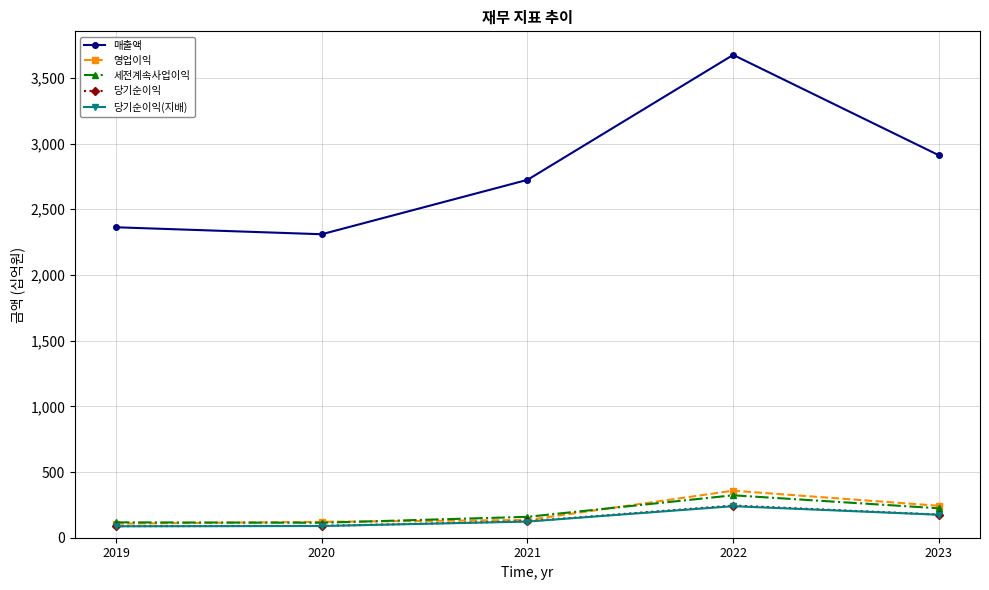

Between 2019 and 2023, which series saw the biggest shift?

매출액